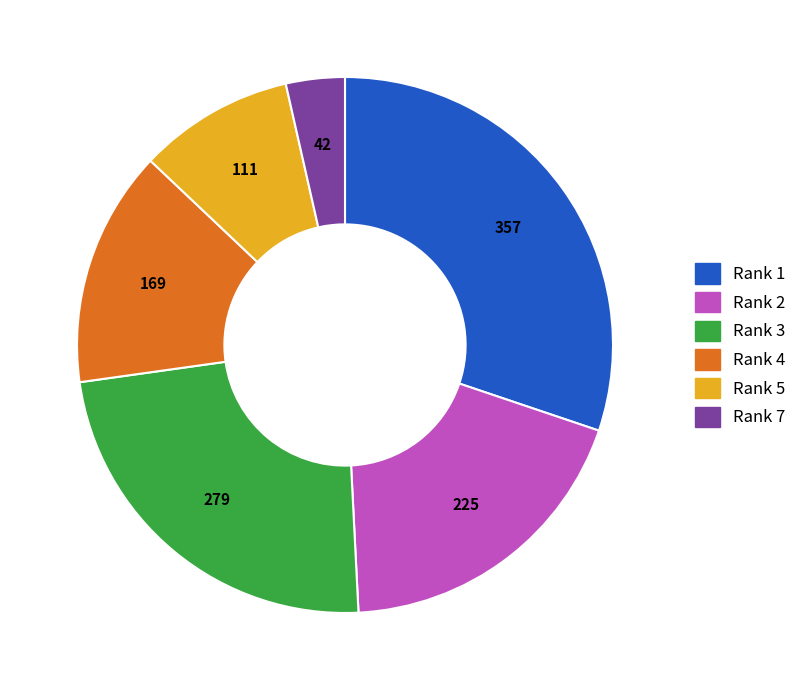

Rank the categories by value from highest to lowest.

Rank 1, Rank 3, Rank 2, Rank 4, Rank 5, Rank 7